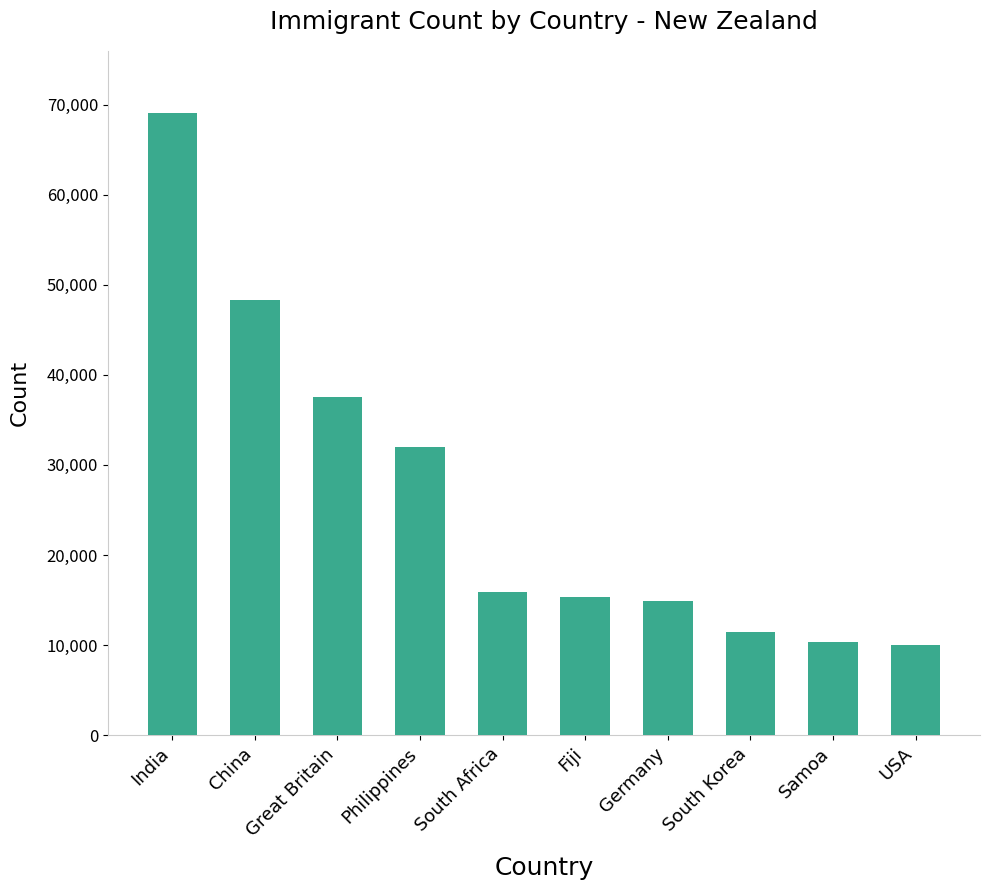

Does the chart contain stacked bars?

No